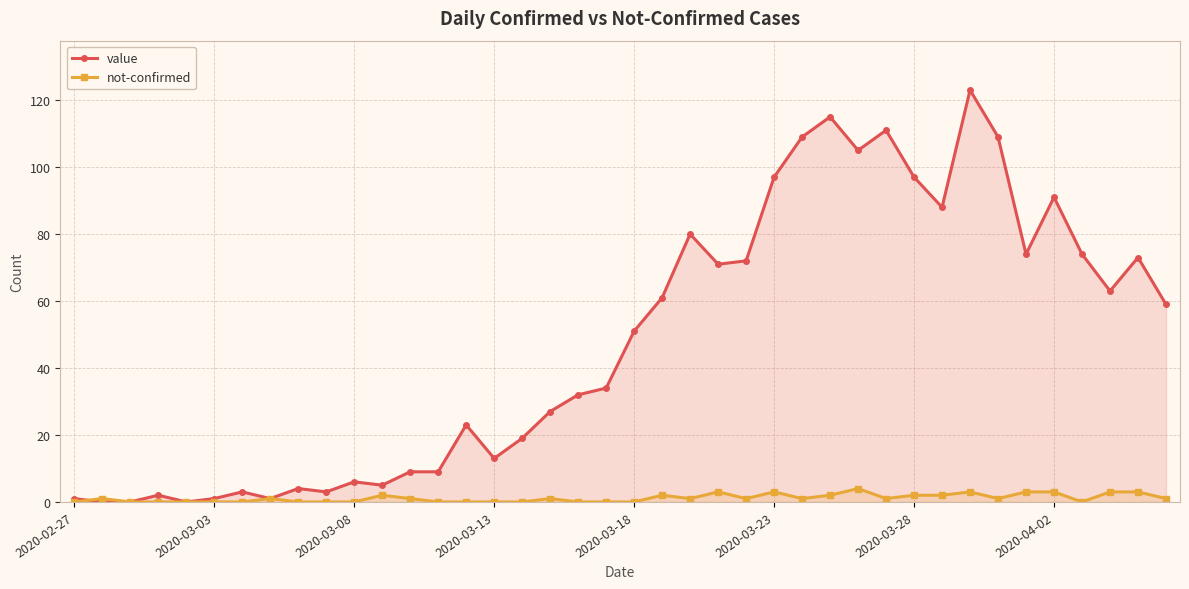

The value series shows 6 at 2020-03-08. True or false?

True